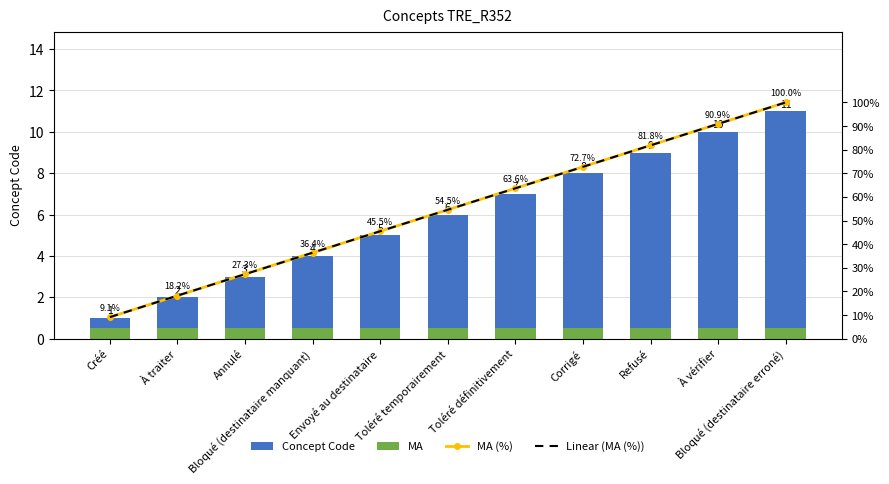

At Annulé, list the series in order from smallest to largest.

MA, Concept Code, MA (%), Linear (MA (%))